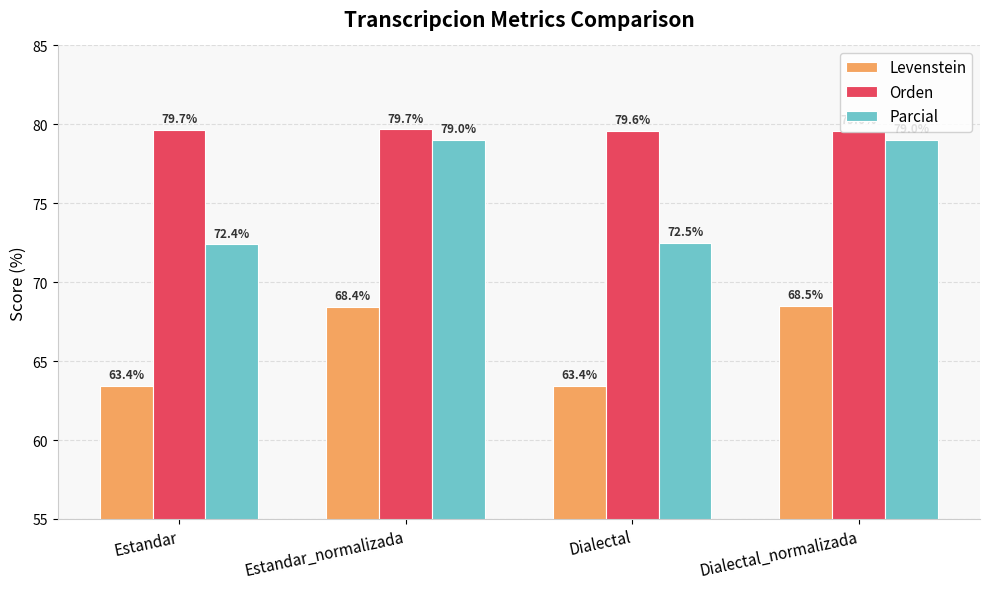

Rank the series by their average value, from lowest to highest.

Levenstein, Parcial, Orden